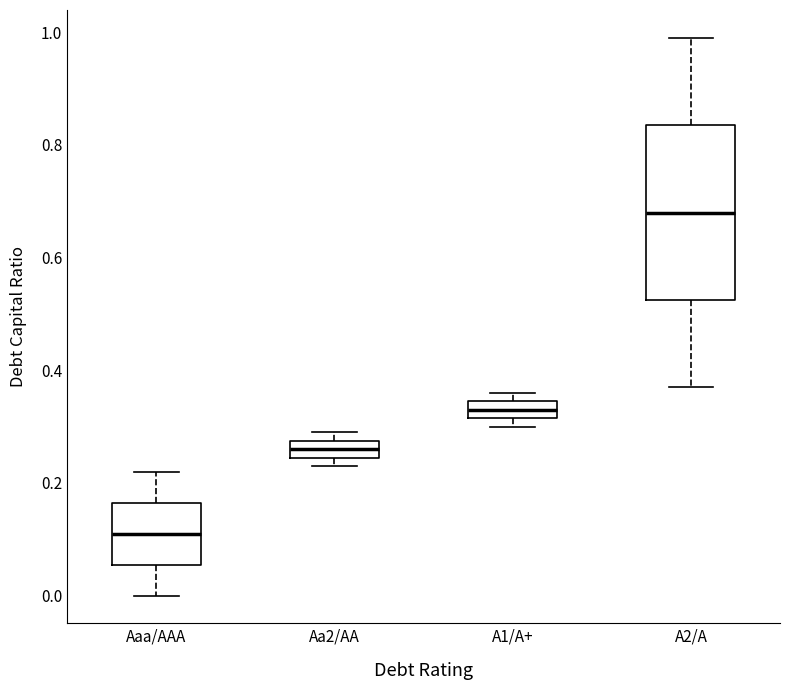

Which box is the tallest, from its lower edge to its upper edge?

A2/A